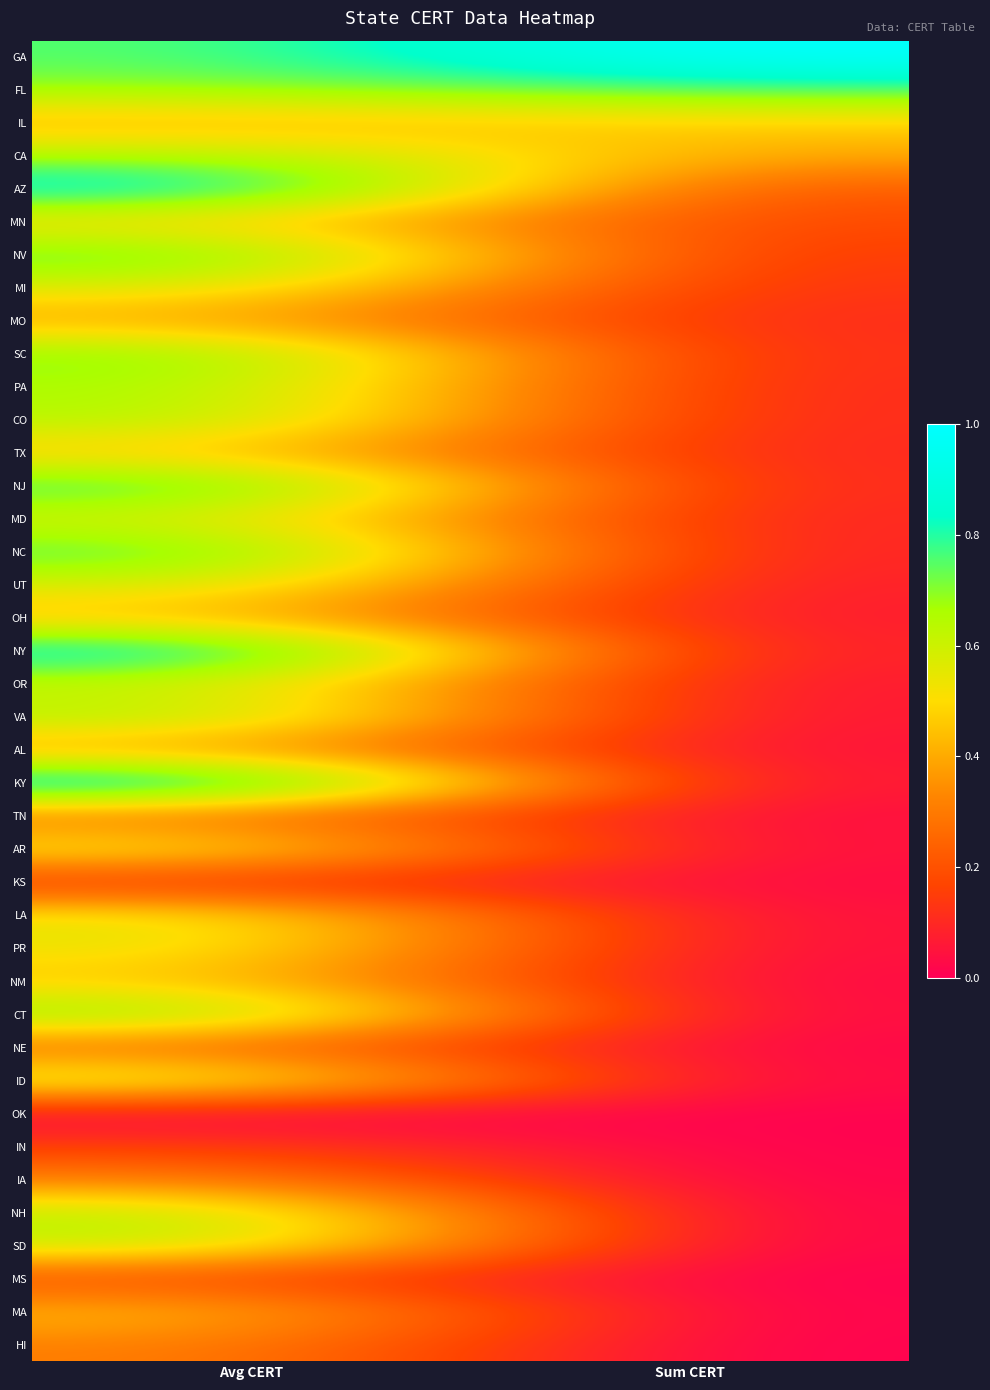

At how many categories does at least one series exceed 0?

2